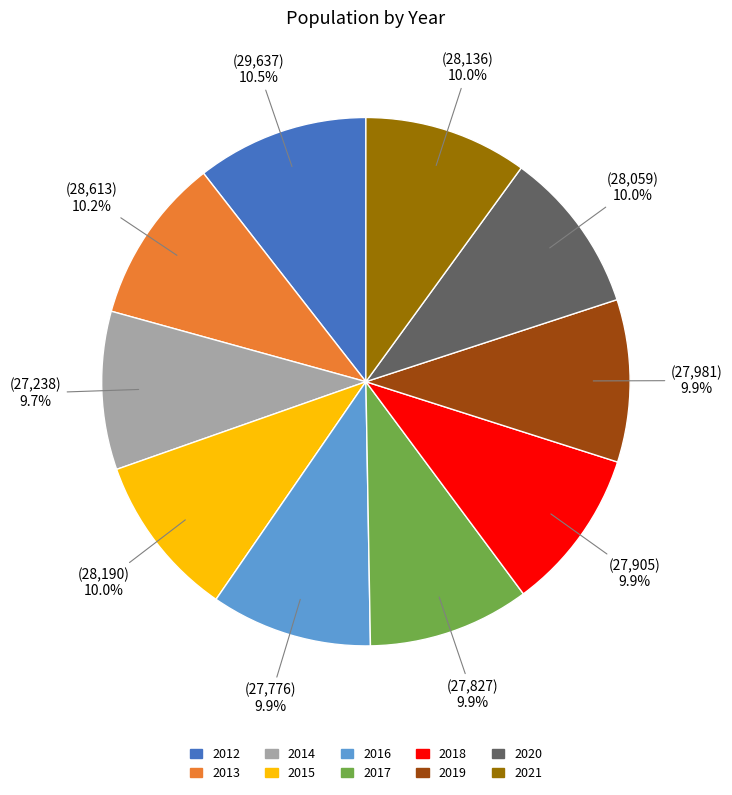

Combined, do 2017 and 2012 account for over 50%?

No